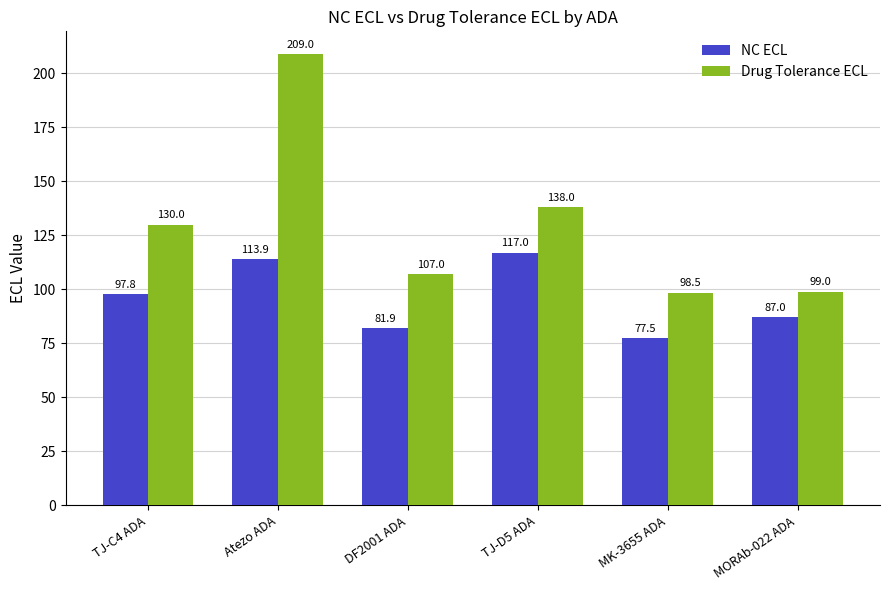

What is the spread (max minus min) of values at DF2001 ADA?

25.1